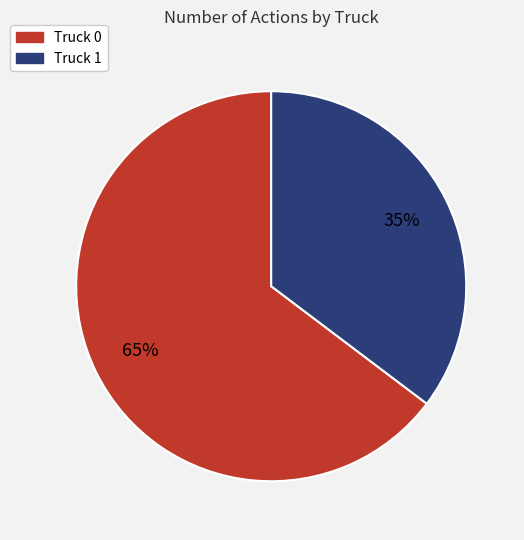

To the nearest percent, what is the average slice percentage?

50%